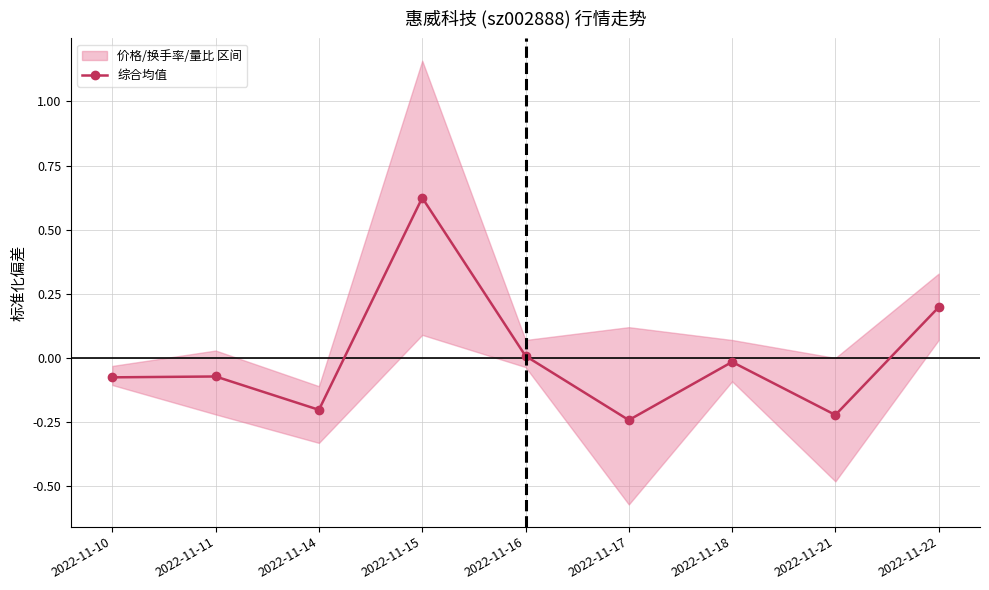

Reading left to right, list all the values displayed in this chart.

-0.1	-0.1	-0.2	0.6	0.0	-0.2	-0.0	-0.2	0.2